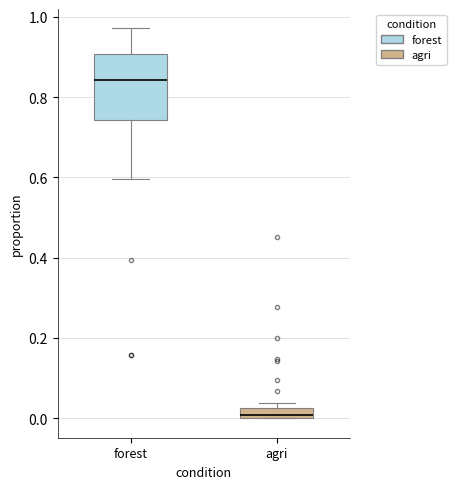

Which box has the highest median line?

forest